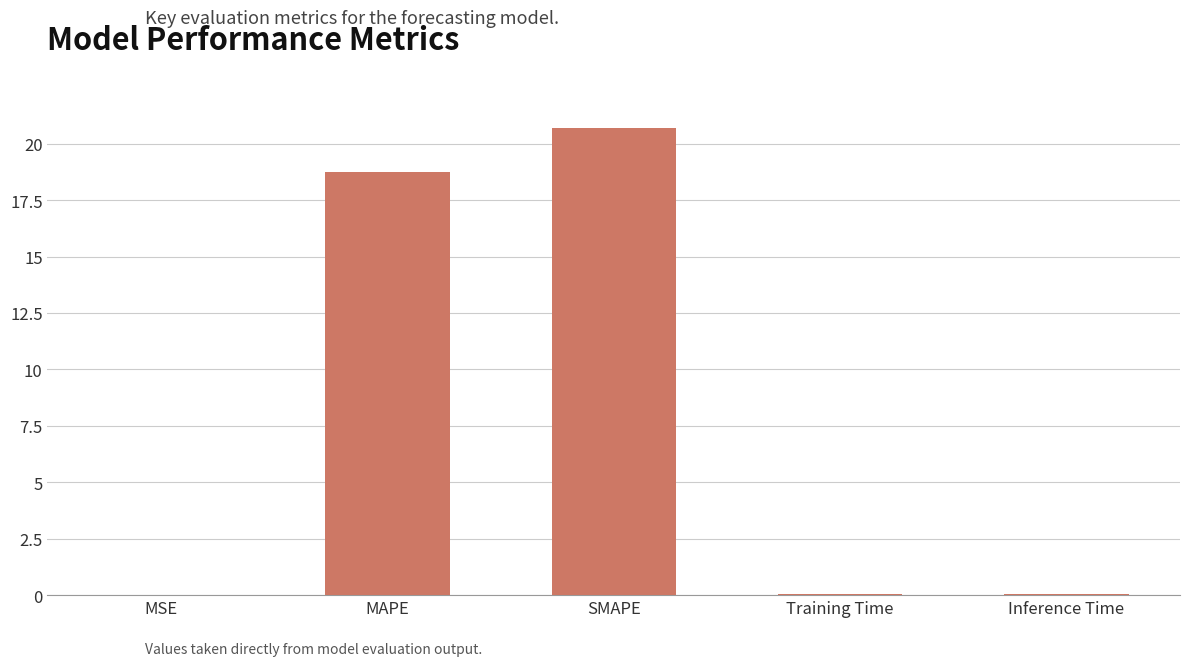

The value at Training Time is 0.0. True or false?

True